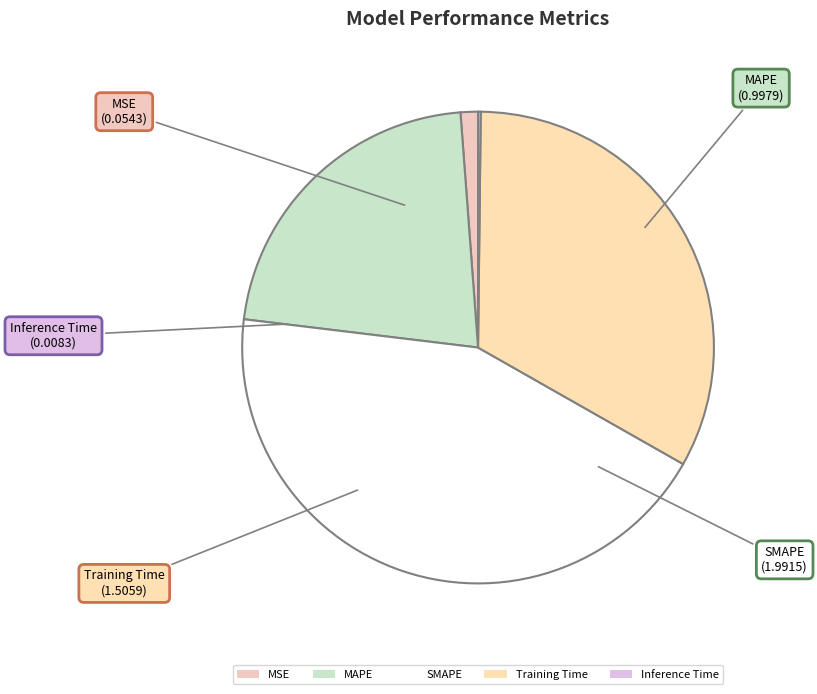

What is the ratio of the value at Training Time to the value at SMAPE?

0.8